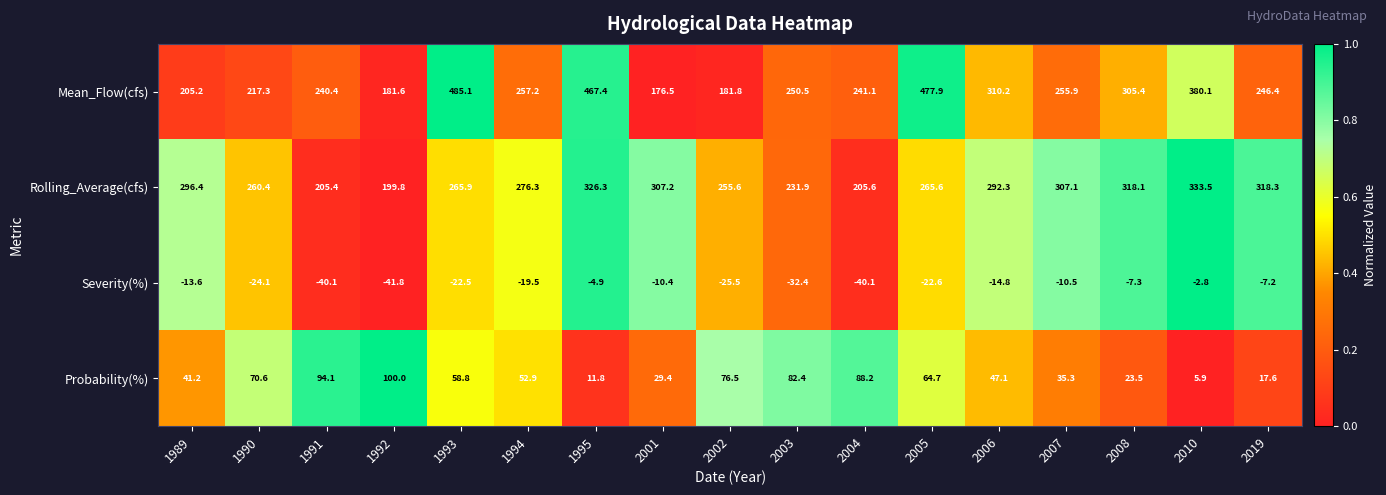

Count the number of categories in the chart.

17